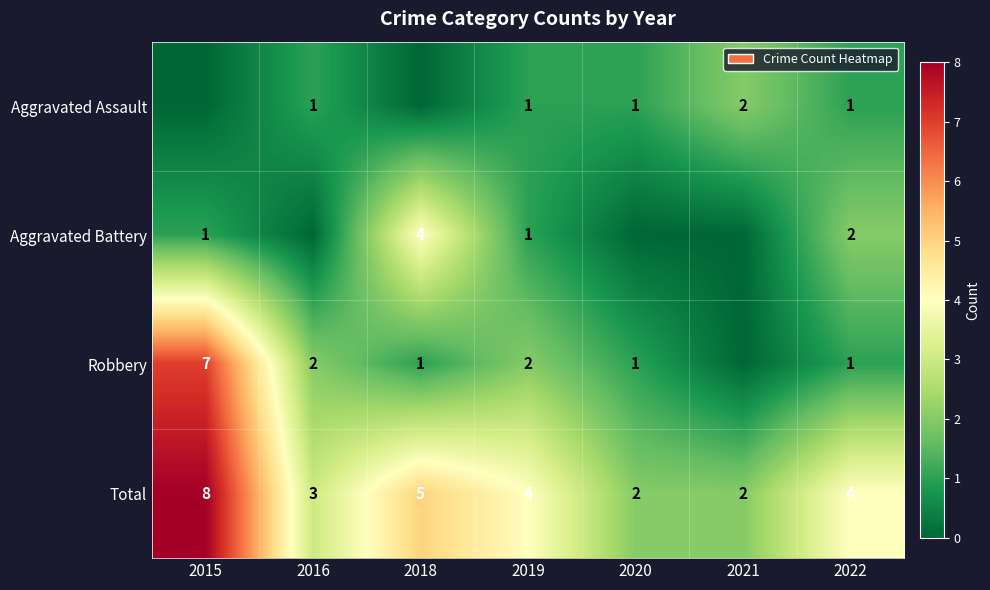

The Aggravated Assault series shows 0 at 2019. True or false?

False